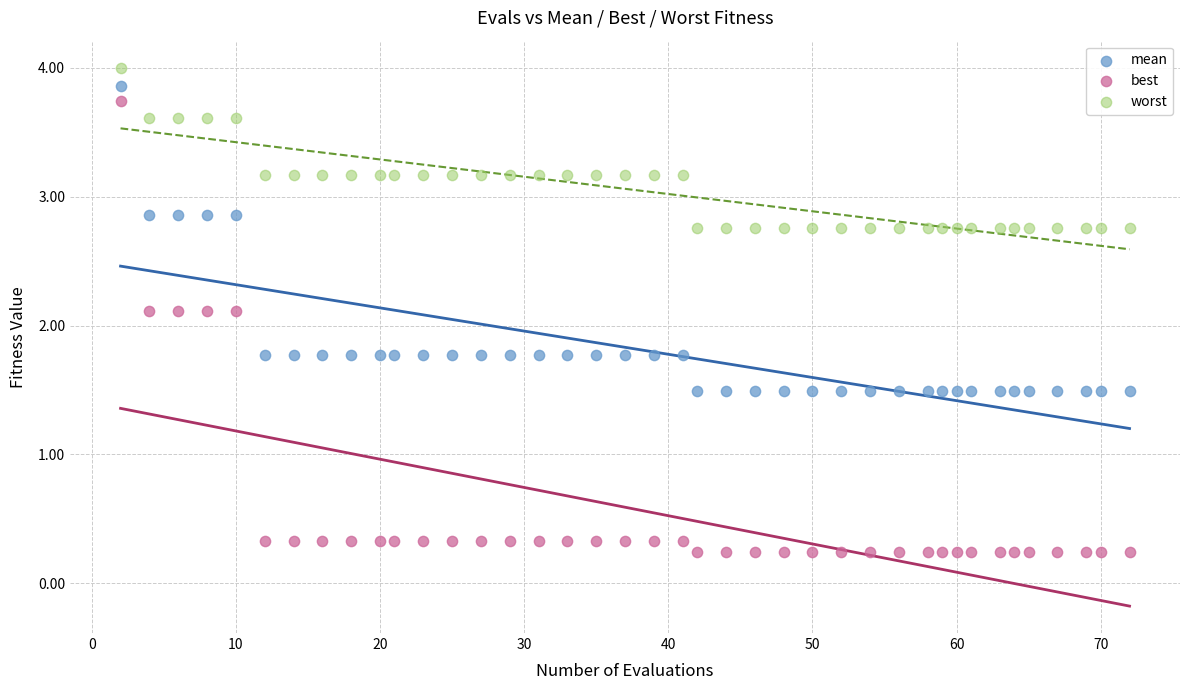

What are all the series names shown in the legend?

mean, best, worst